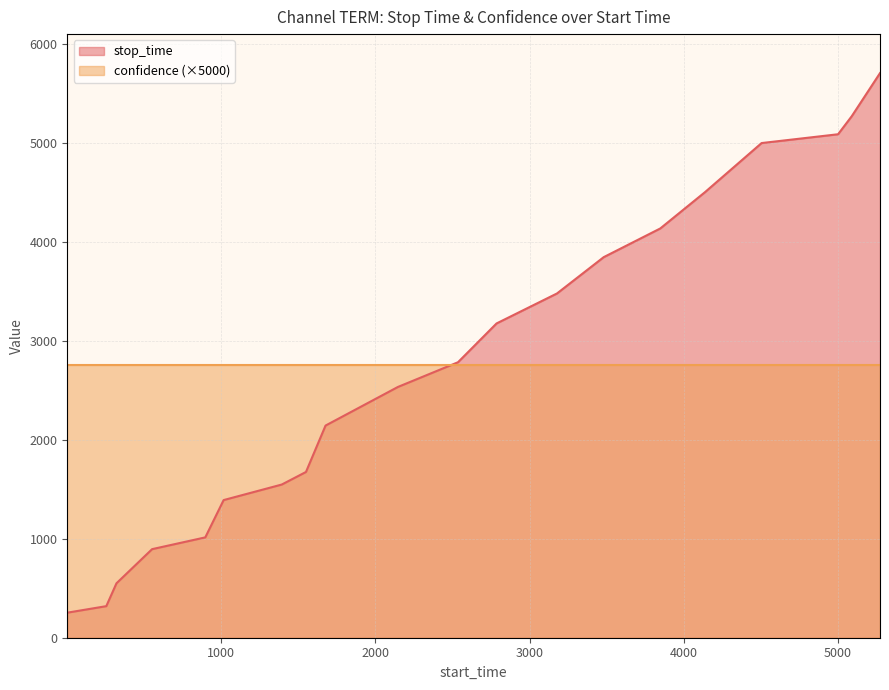

What is the maximum value for confidence (×5000)?

2754.3